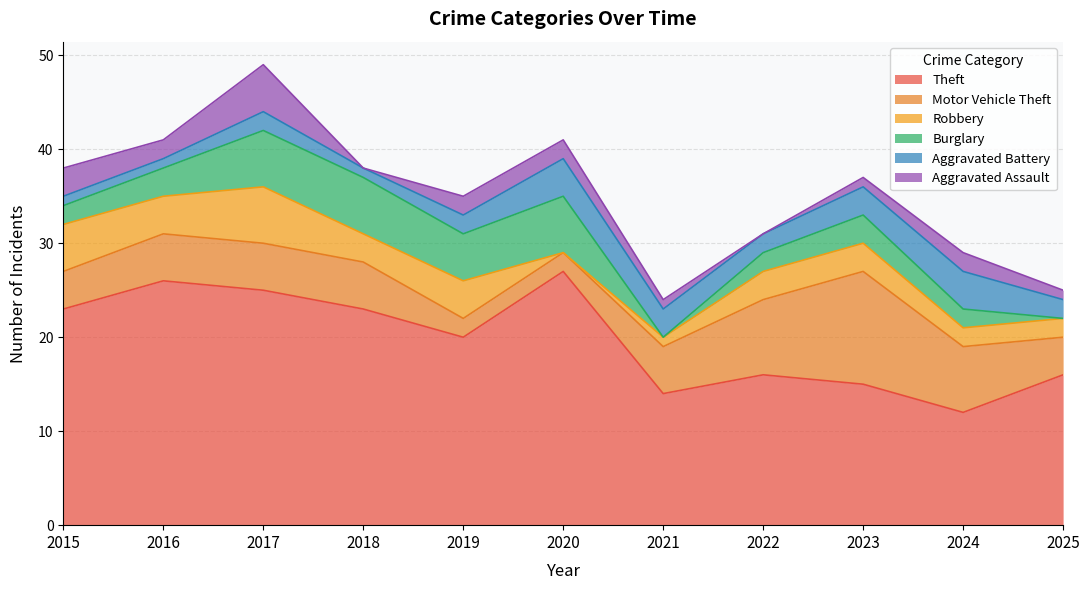

Rank the series at 2015 from lowest to highest value.

Aggravated Battery, Burglary, Aggravated Assault, Motor Vehicle Theft, Robbery, Theft